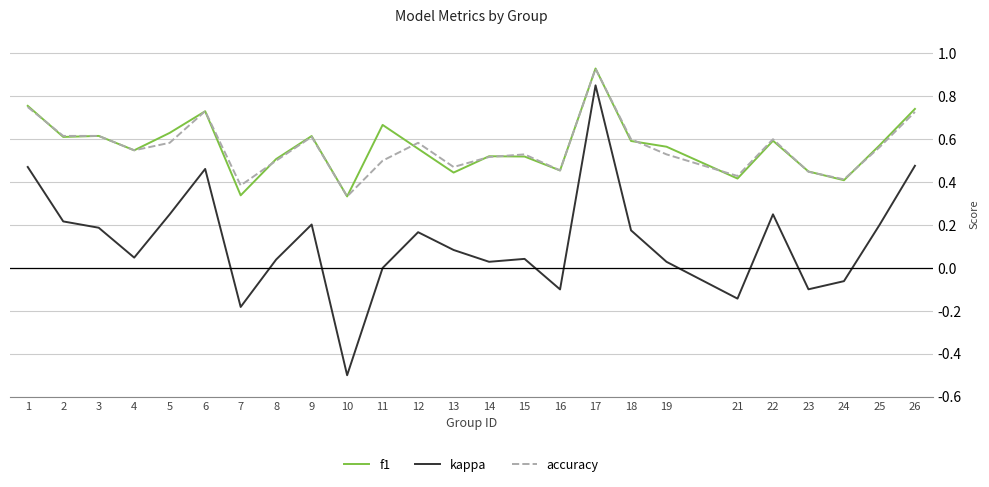

At which category does the chart reach its peak across all series?

17